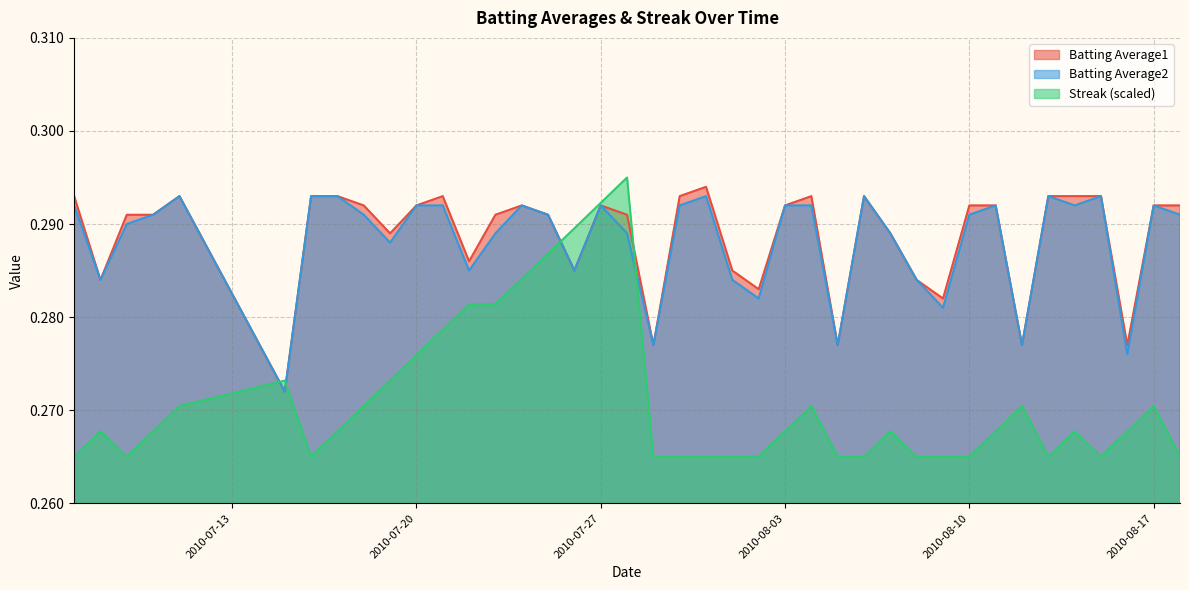

At which label does Batting Average2 reach its minimum?

2010-07-15